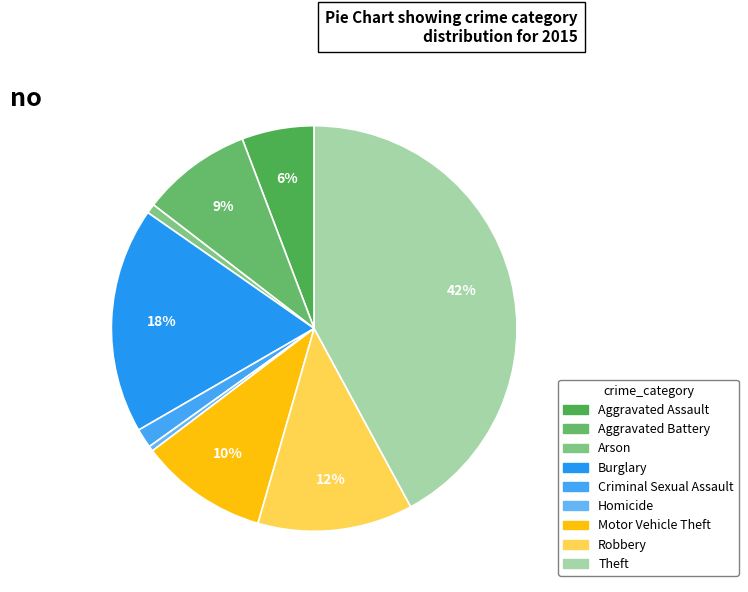

Is it true that Aggravated Battery is 9% of the pie?

True